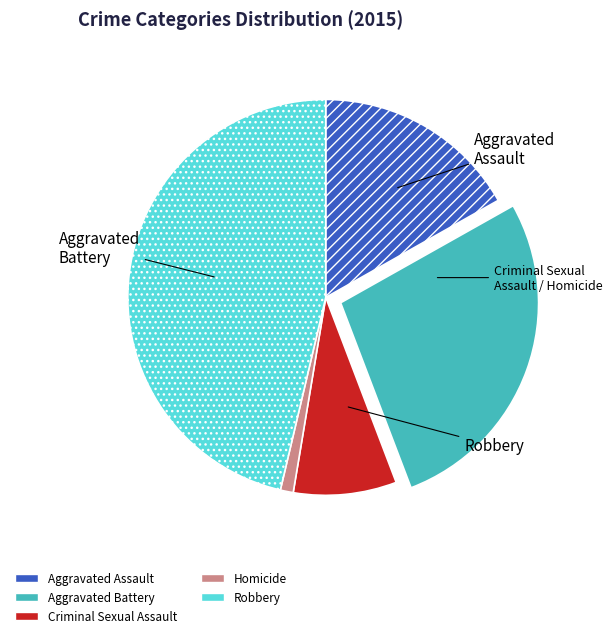

Approximately how many times larger is the value at Aggravated Assault compared to Robbery?

0.4